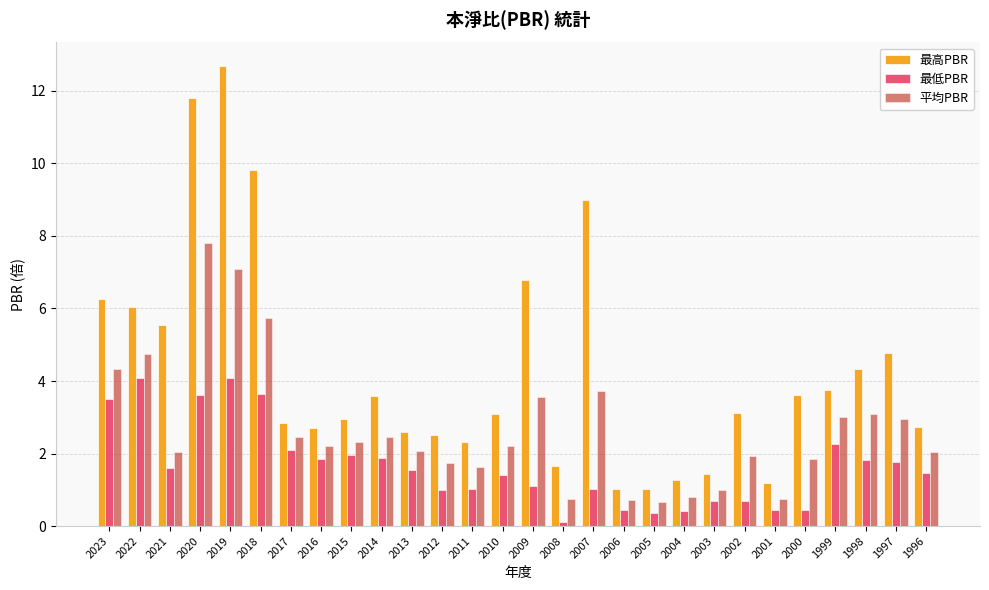

Read the 最高PBR value at 2000.

3.6